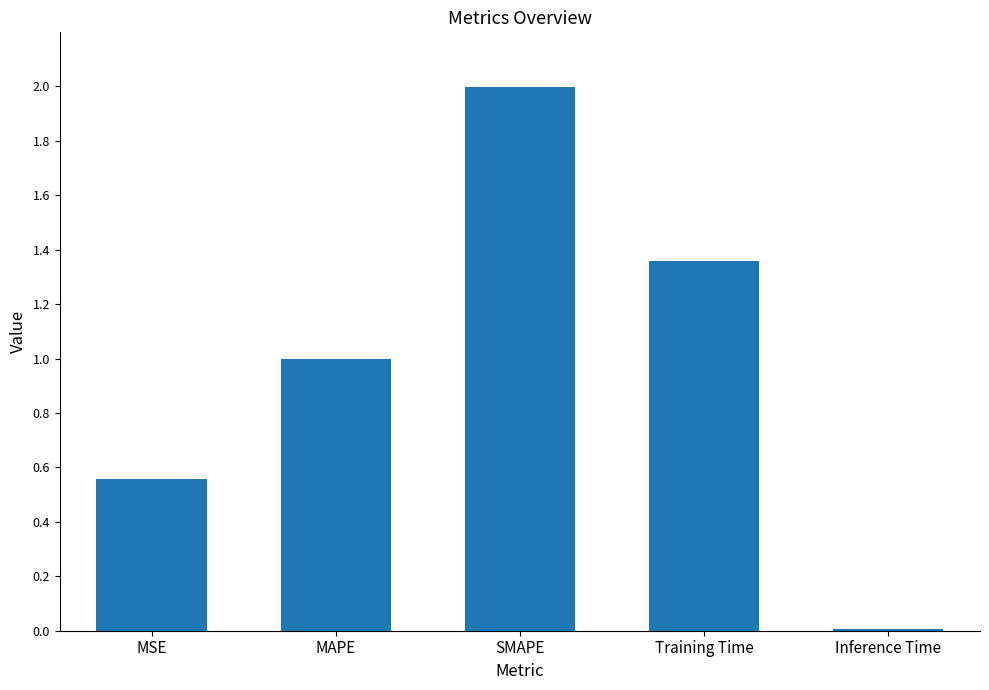

What is the difference between the maximum and minimum values?

2.0